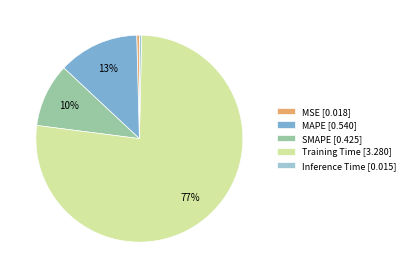

How many slices are in this pie chart?

5